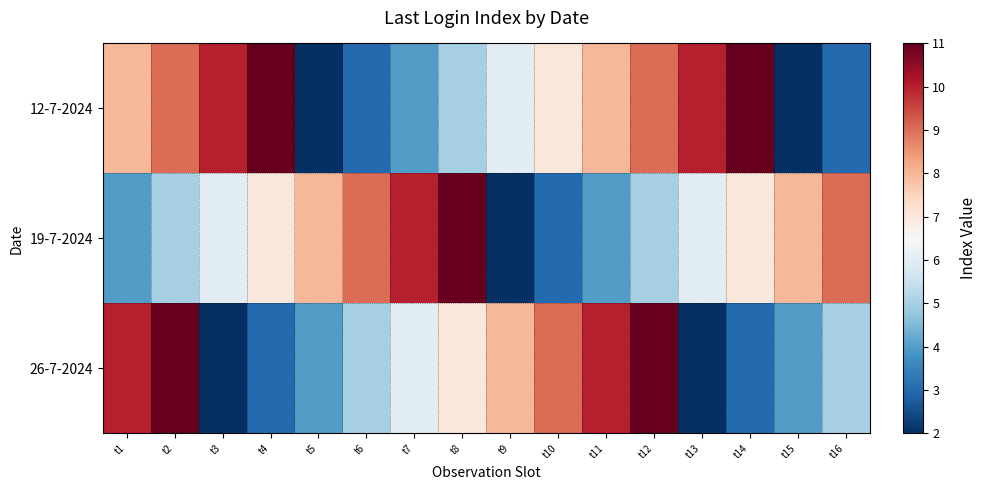

How many categories are shown in the chart?

16